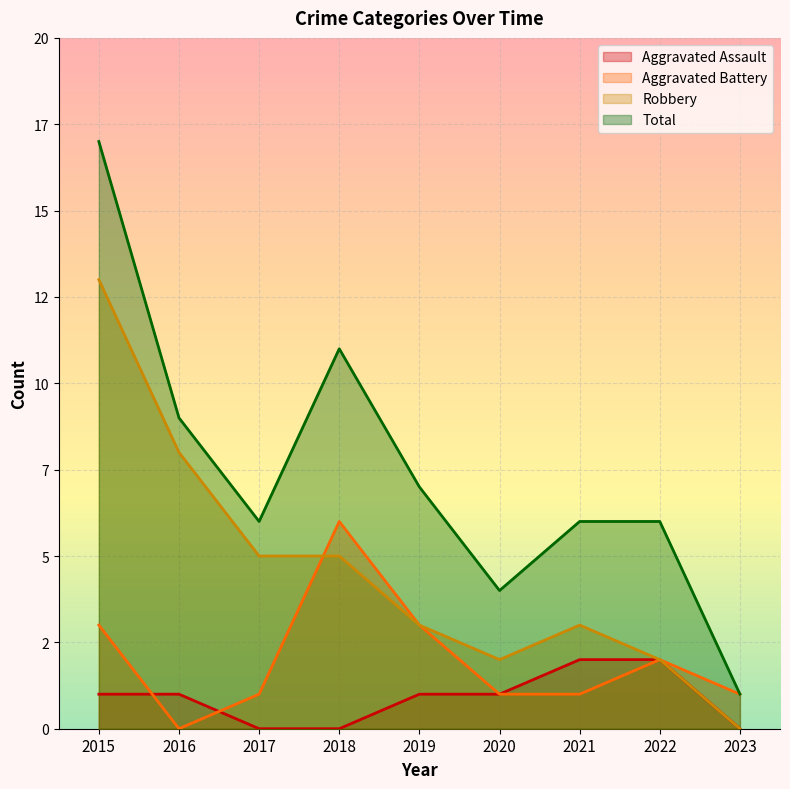

Where is the first local maximum for Total?

2018